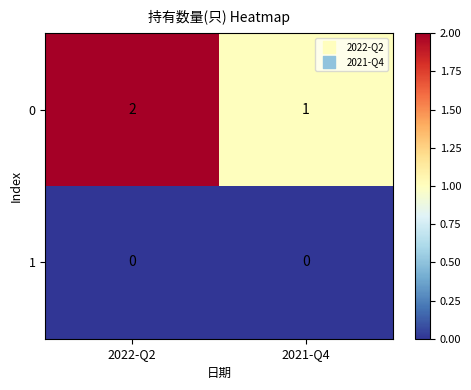

Which label corresponds to the largest value in the chart?

2022-Q2